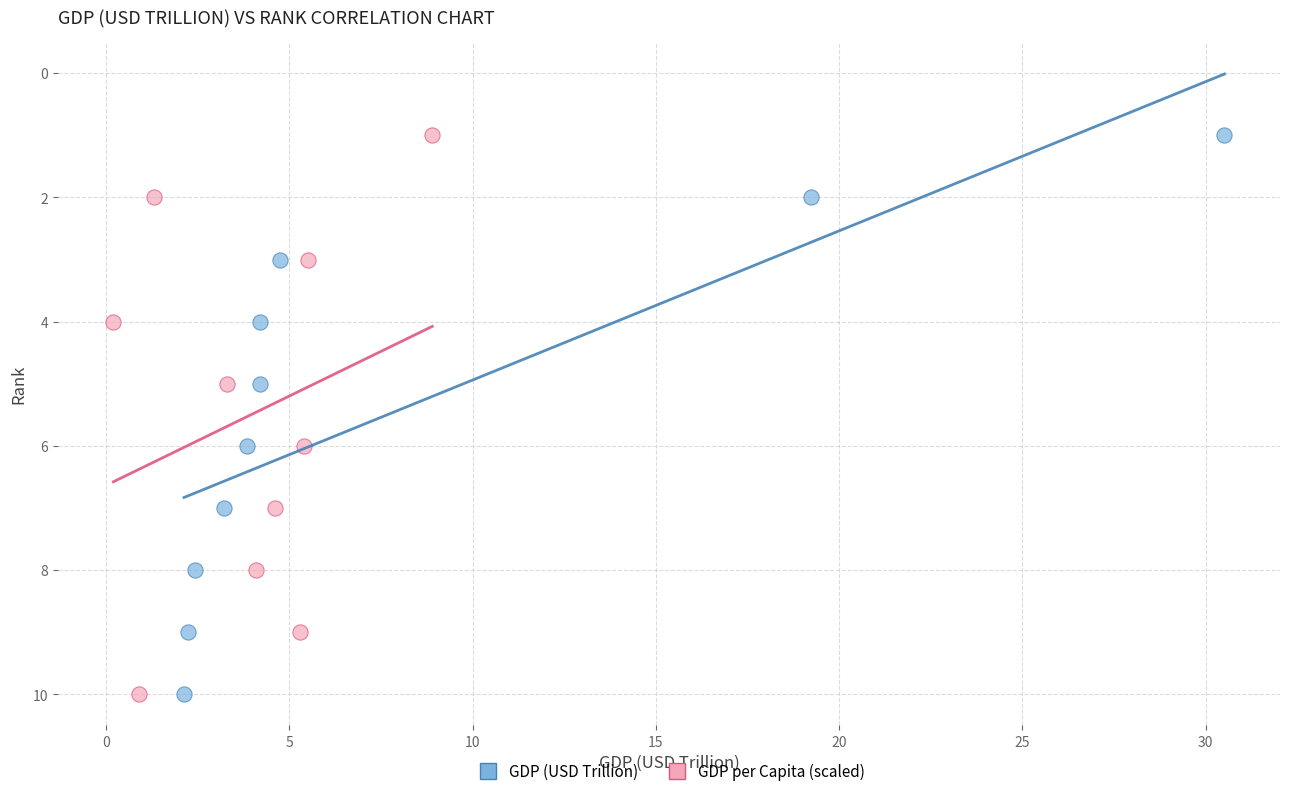

What are all the series names shown in the legend?

GDP (USD Trillion), GDP per Capita (scaled)